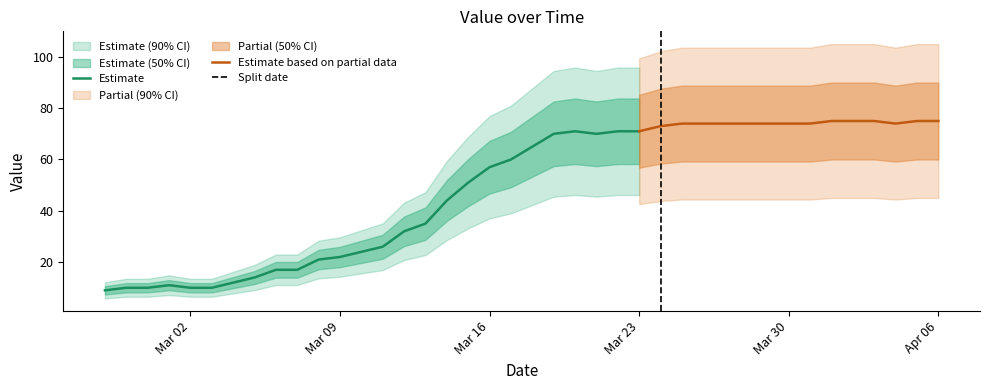

What is the sum of all values?

1950